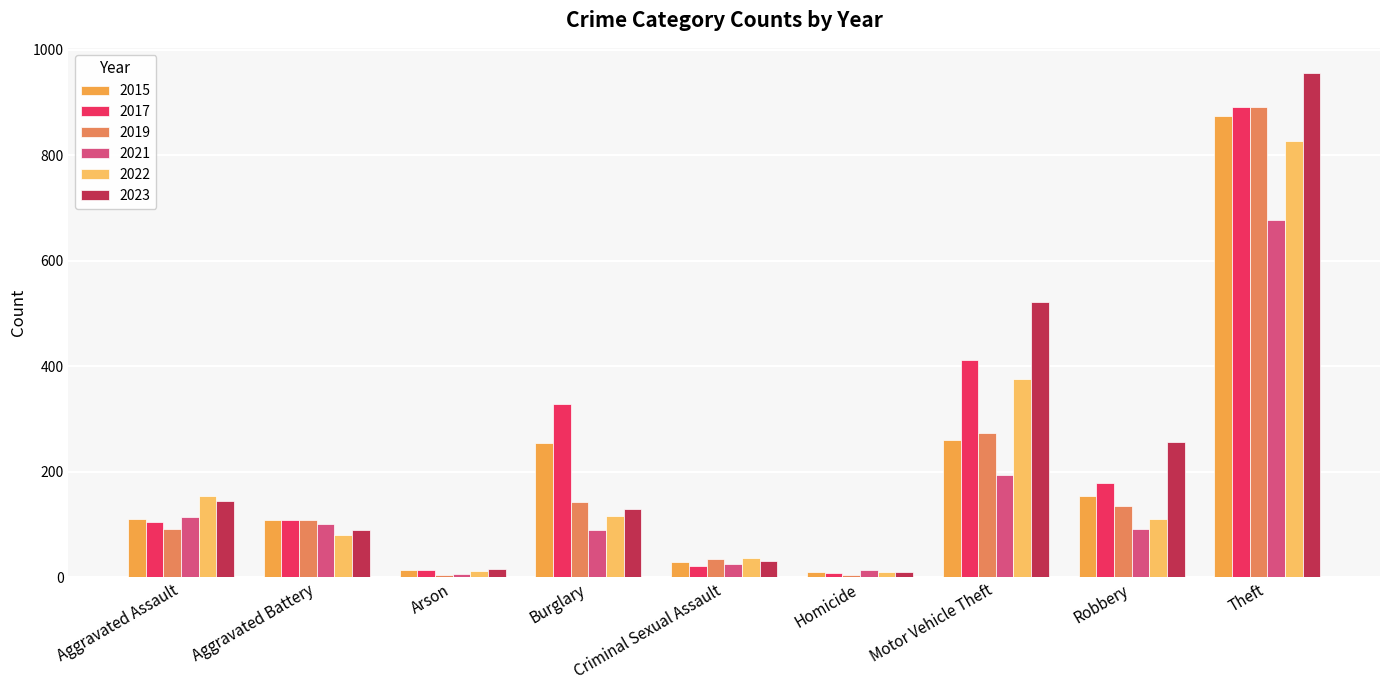

What is the difference between the 2019 values at Motor Vehicle Theft and Theft?

618